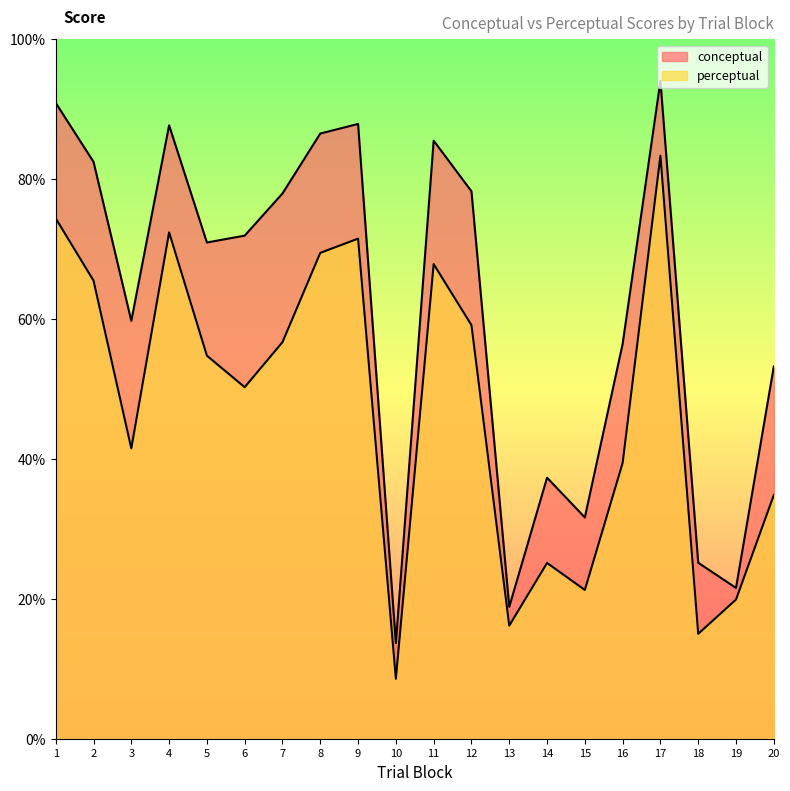

What is the difference between the second highest and second lowest values in the perceptual series?

59.4